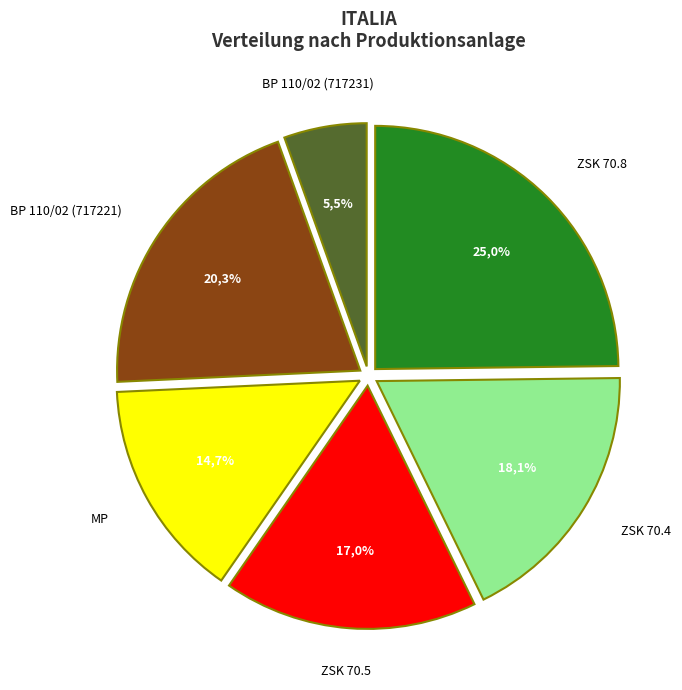

To the nearest percent, what is the average slice percentage?

17%